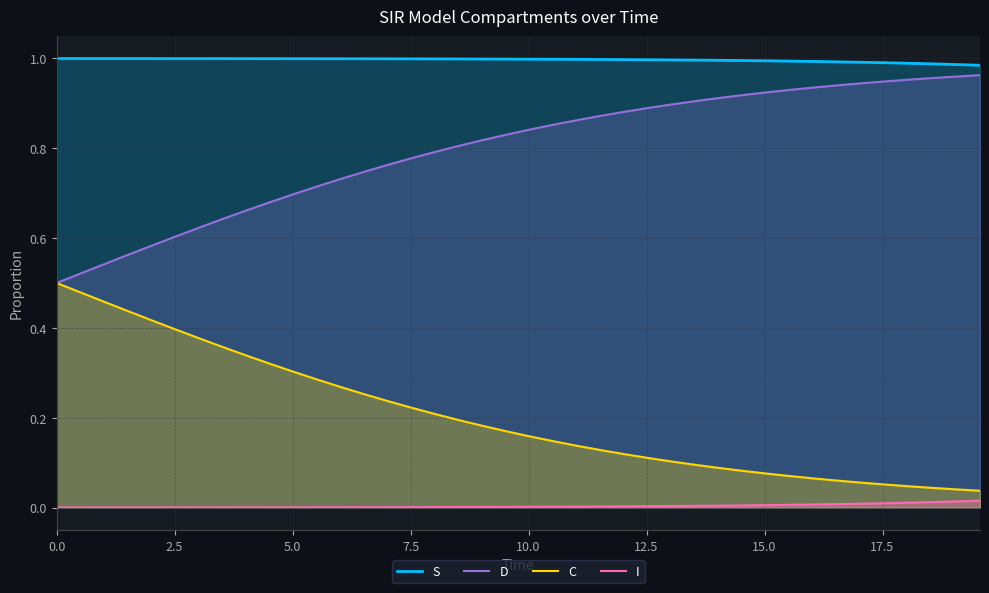

Does the chart have visible grid lines?

Yes